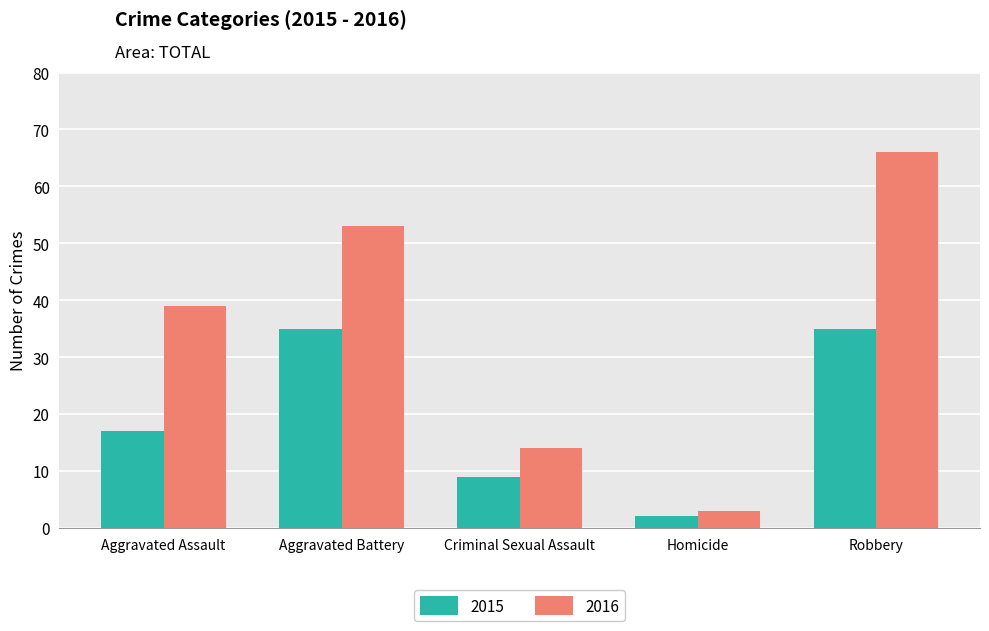

How many 2016 values are between 14 and 53?

3